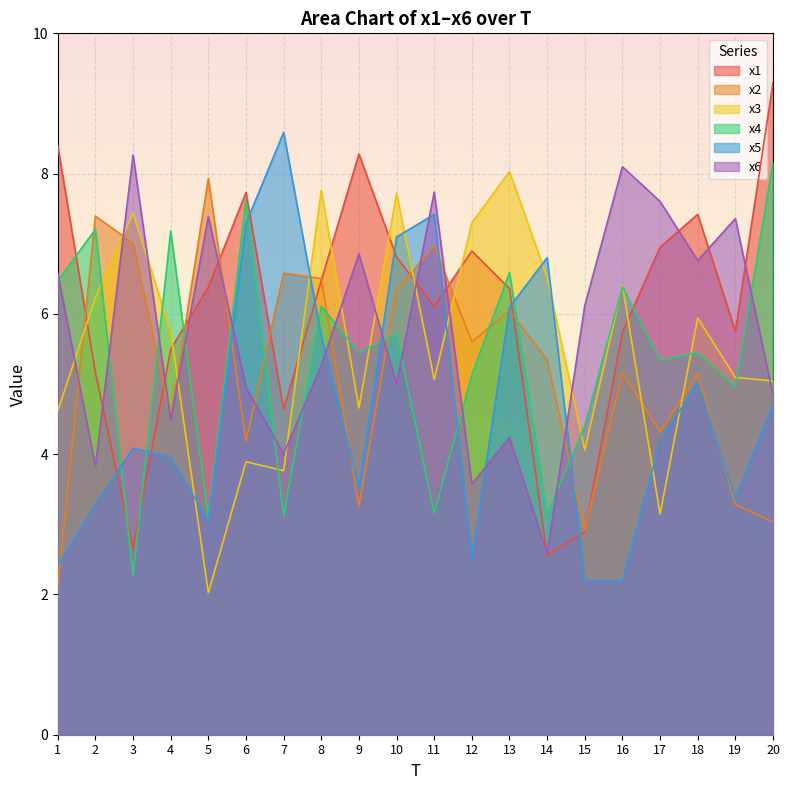

Which has a higher value, 13 or 3?

13